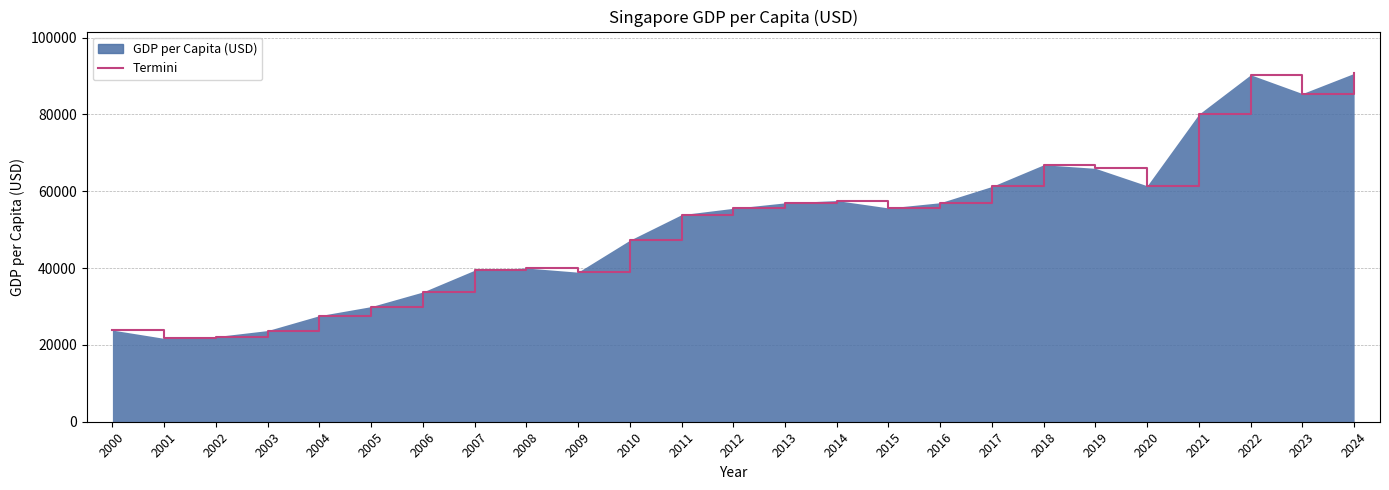

The value at 2011 is 53891.5. True or false?

True